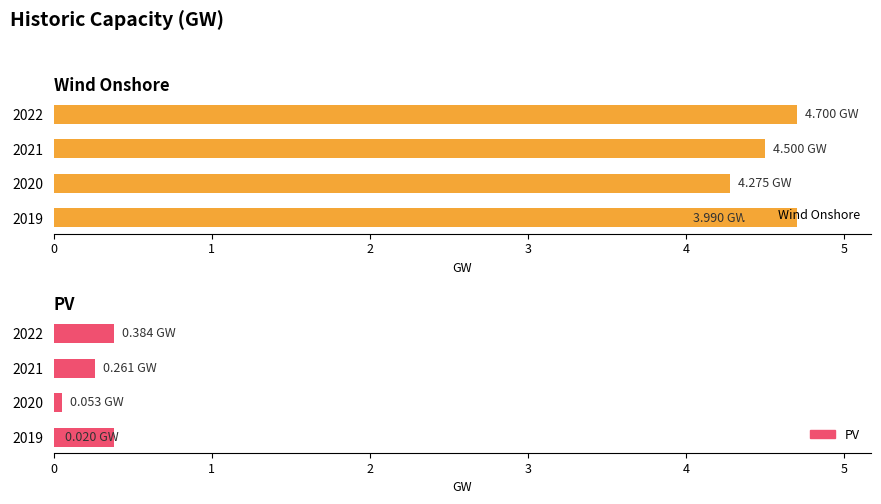

Between 2019 and 2021, which series saw the biggest shift?

Wind Onshore